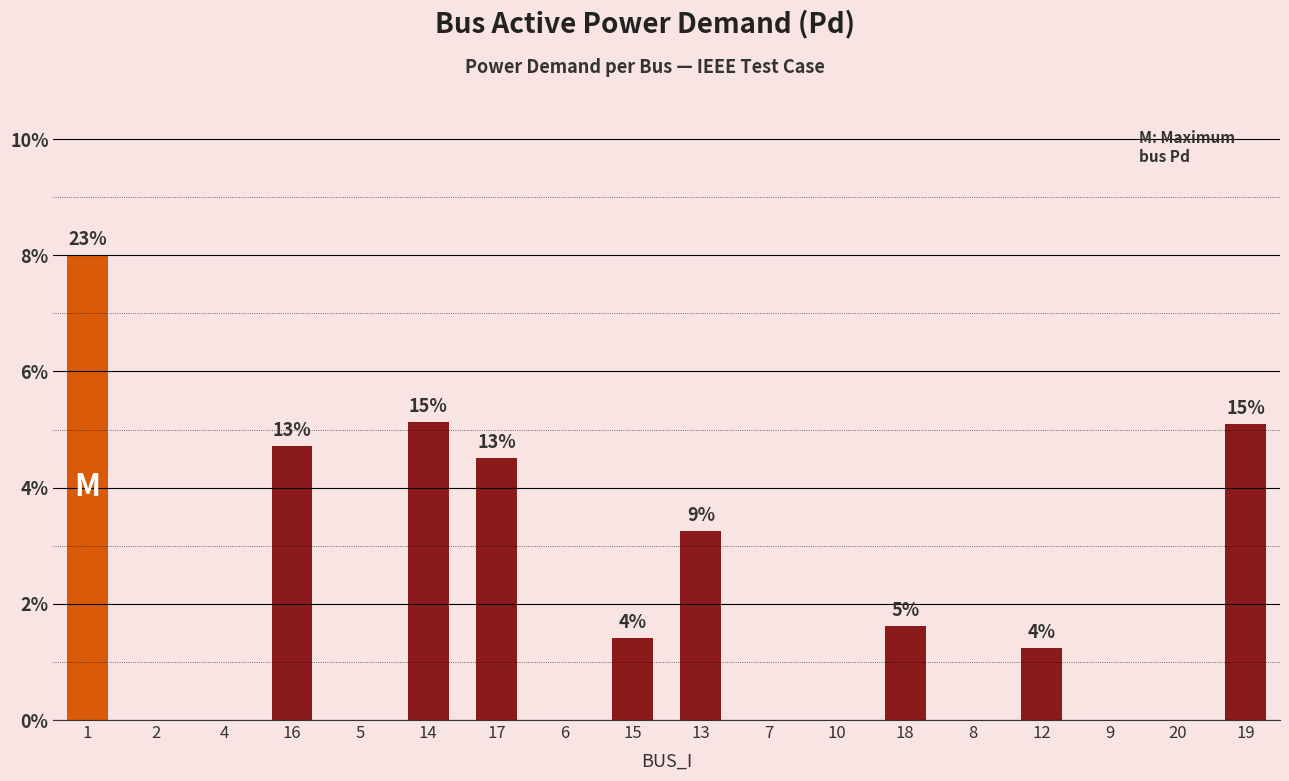

Between 10 and 7, which is larger?

10